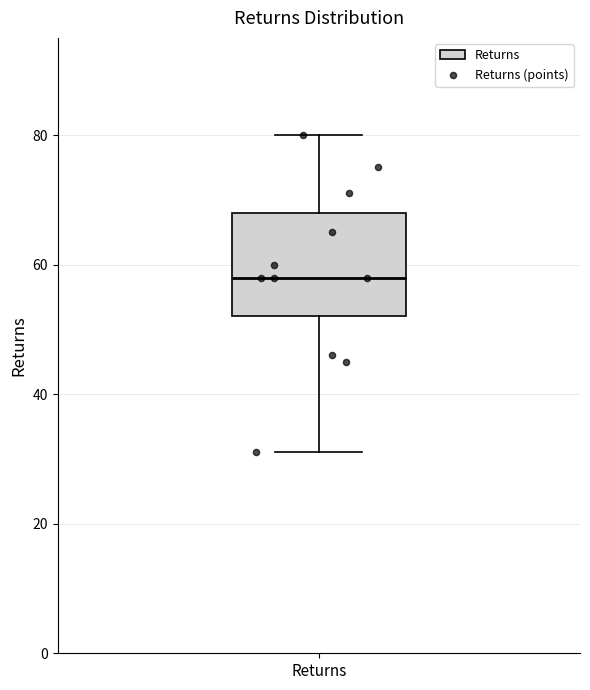

Read this box plot against the y-axis: the position of the median line, the range covered by the box, and the ends of both whiskers. The values are not printed on the chart, so give them approximately, as read against the axis.

median 58, box 52 to 68, whiskers 32 to 80